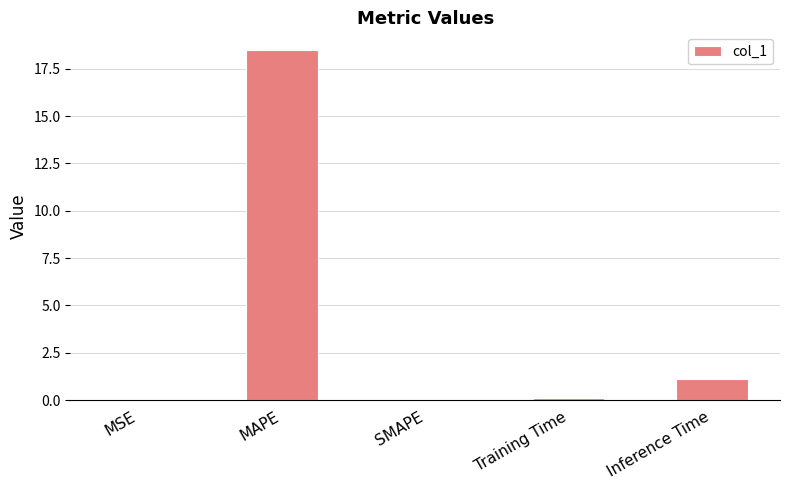

What is the greatest value displayed?

18.5